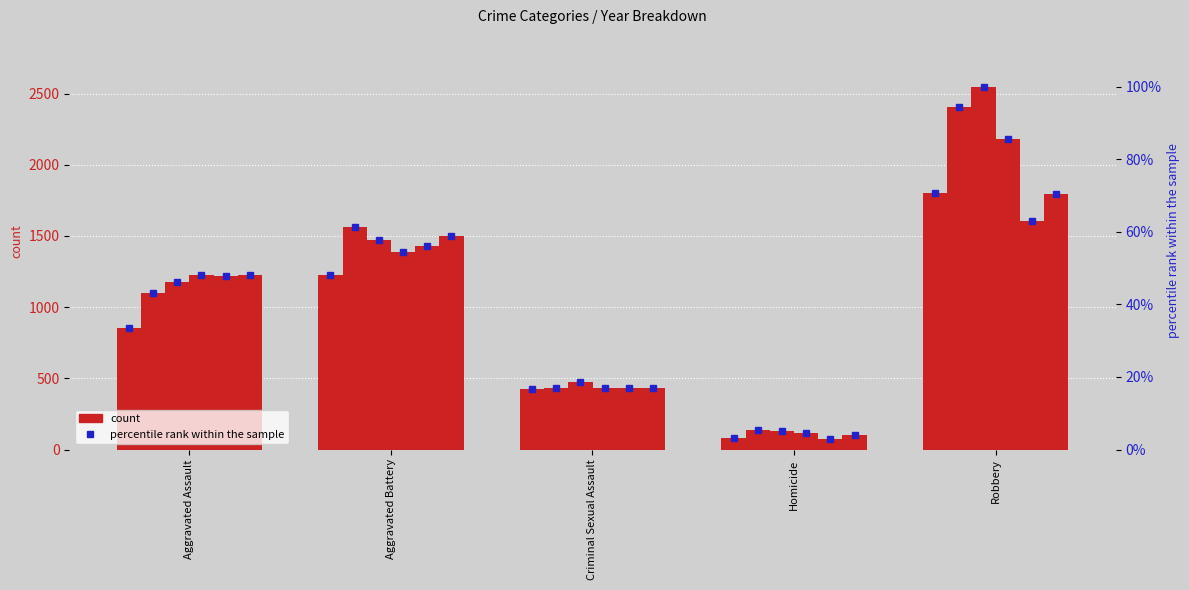

How many values in the 2020 pct series are below 48?

2